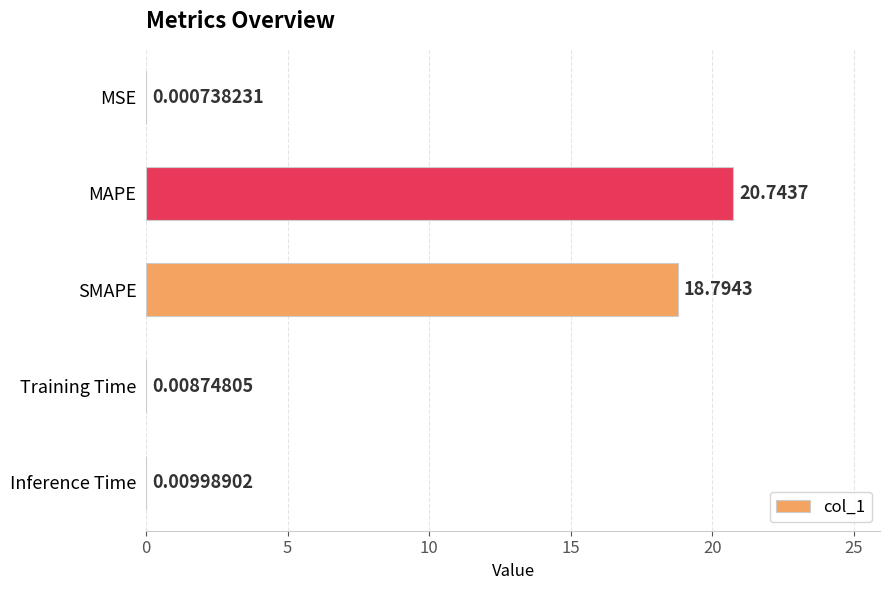

What is the sum of the values at SMAPE and MSE?

18.8